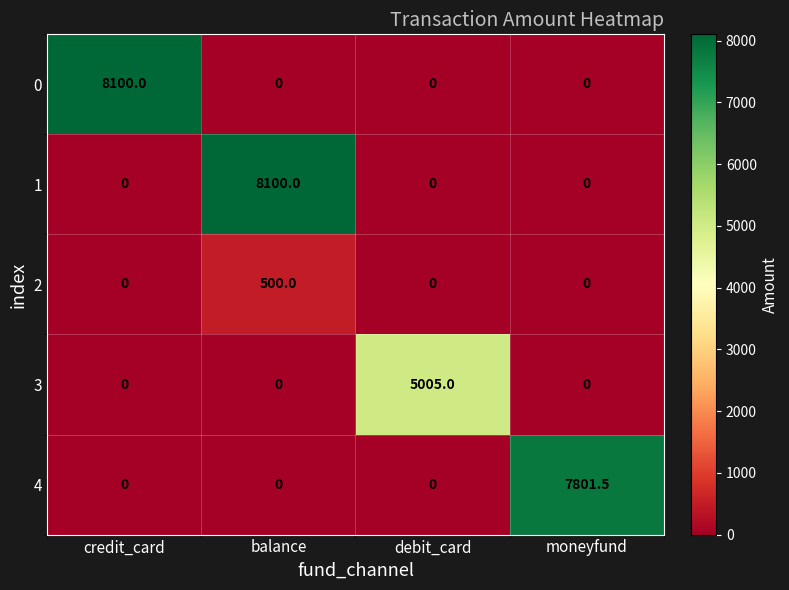

At which category is the sum across all series the highest?

balance